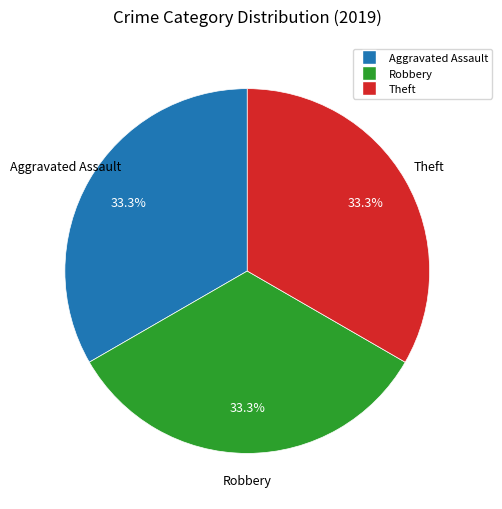

Is there any slice that represents more than half of the pie?

No